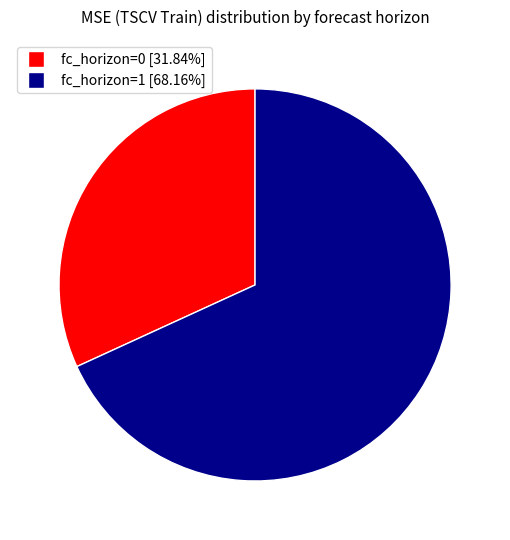

Count the number of slices in the pie.

2